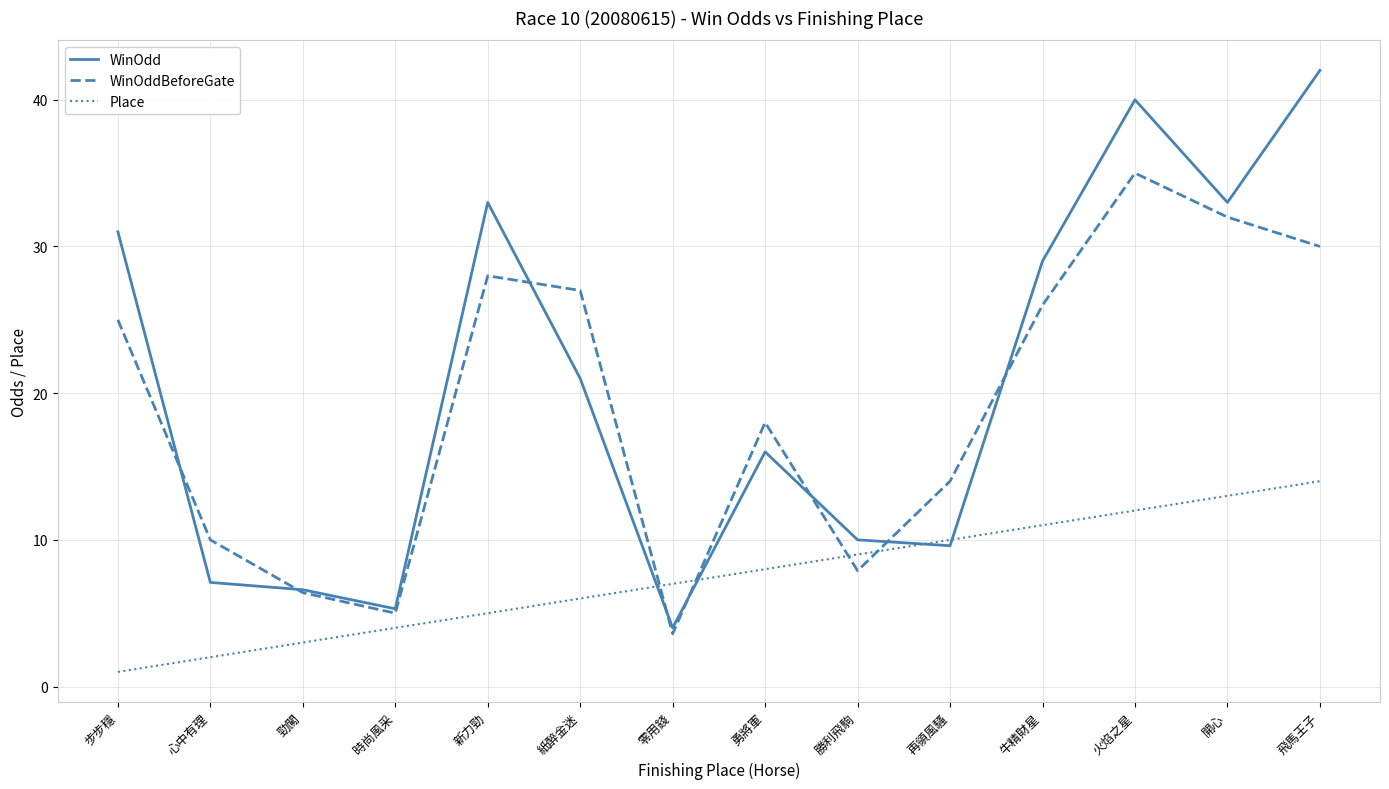

How many lines are shown in the chart?

3